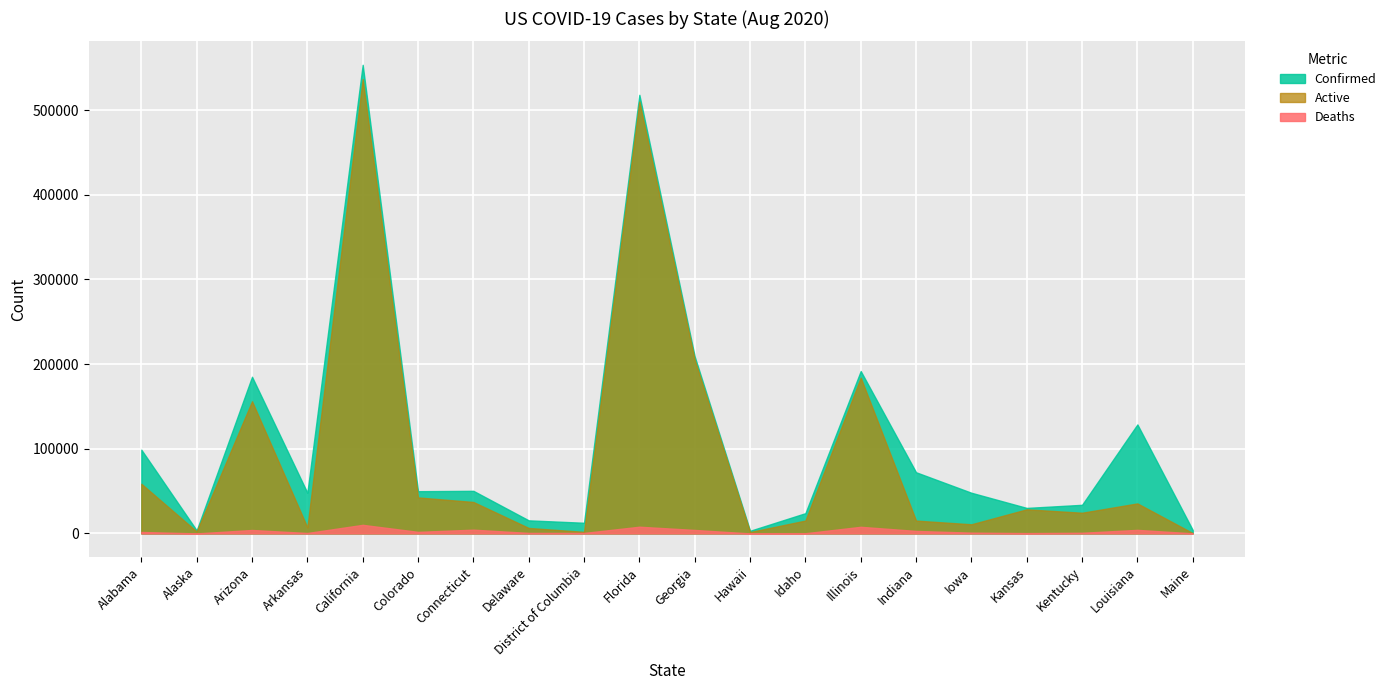

Which series changed the most between Idaho and Indiana?

Confirmed